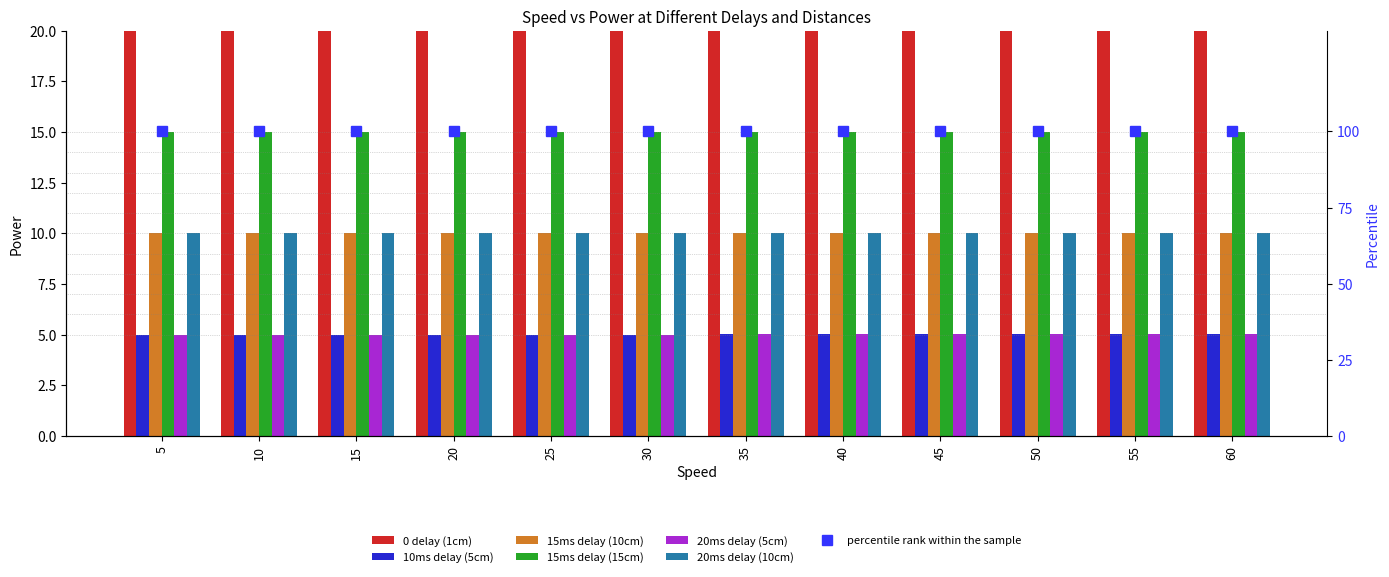

The 15ms delay (15cm) series shows 4.3 at 5. True or false?

False